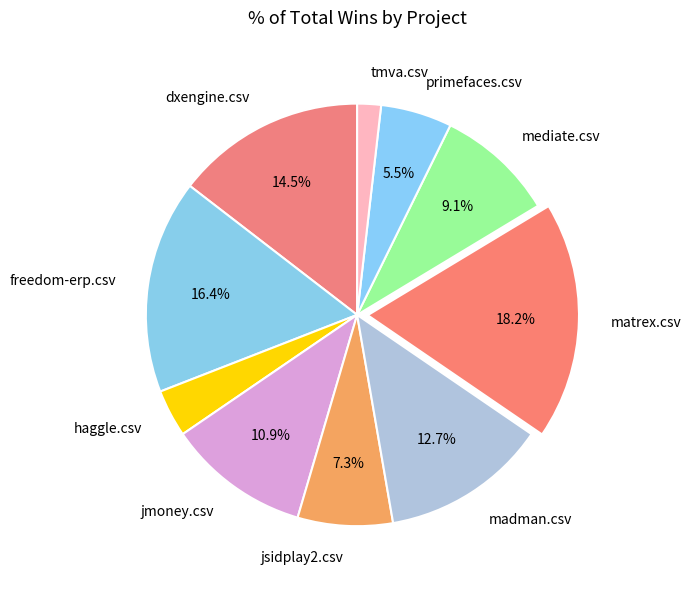

Is it true that primefaces.csv is 17% of the pie?

False